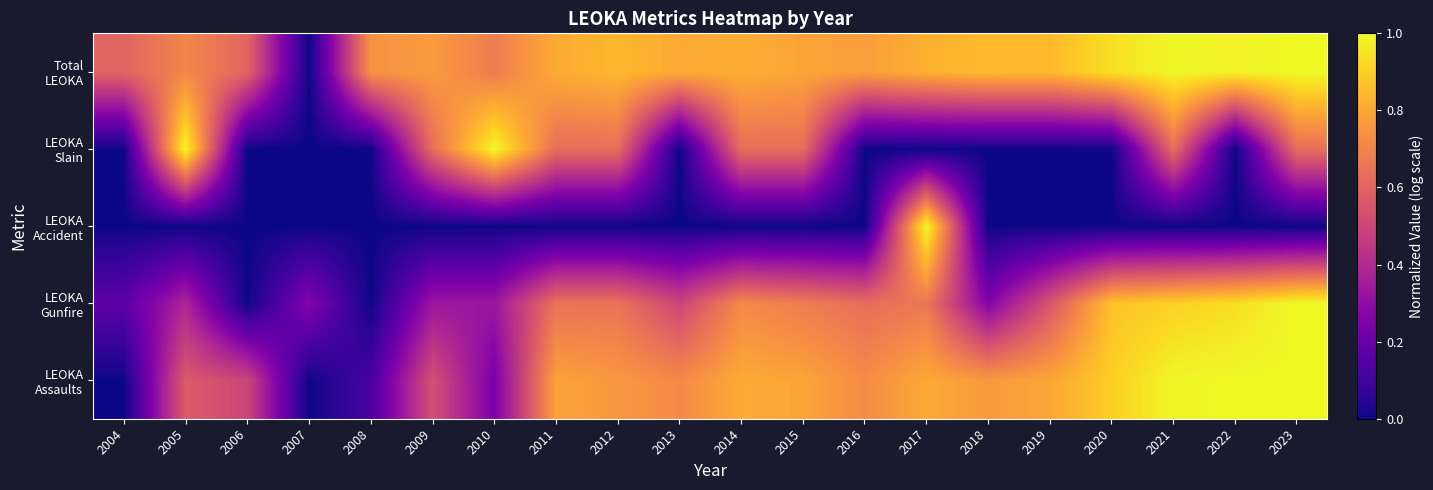

Which series has the largest total across all categories?

Total LEOKA